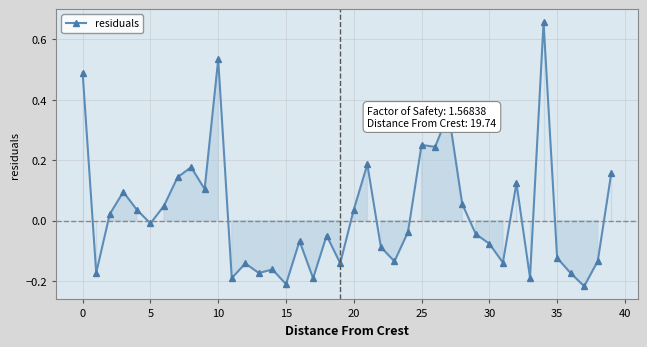

True or false: the data has more than 1 interior local peaks.

True